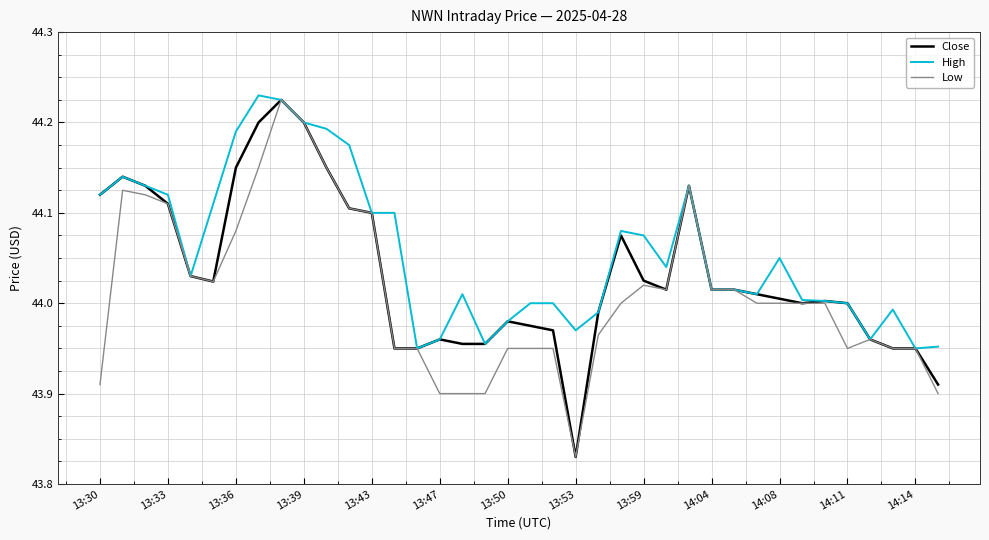

Rank the series by their average value, from highest to lowest.

High, Close, Low